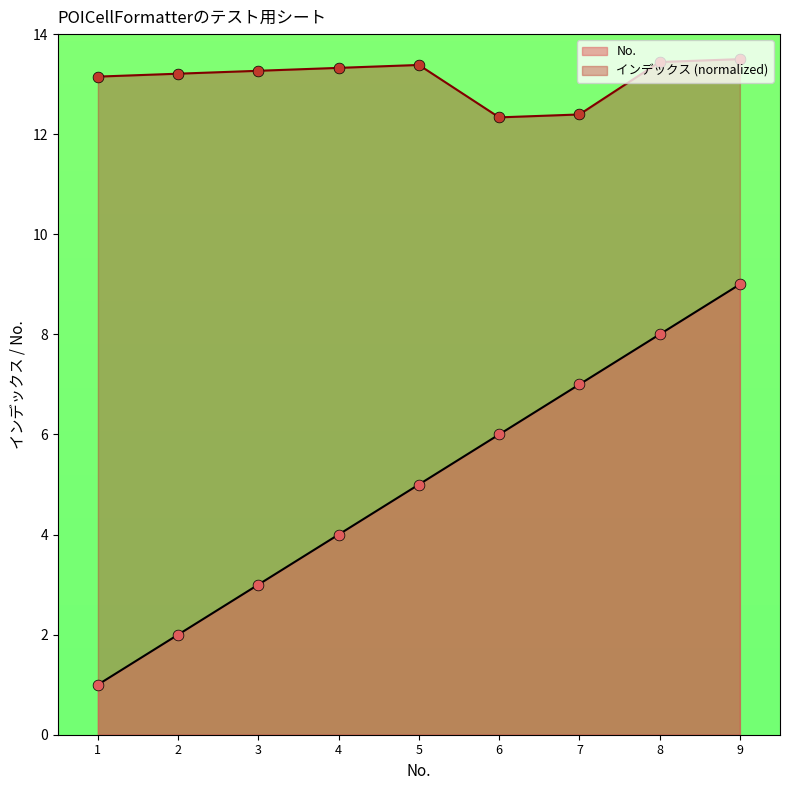

At how many categories does at least one series exceed 10?

9